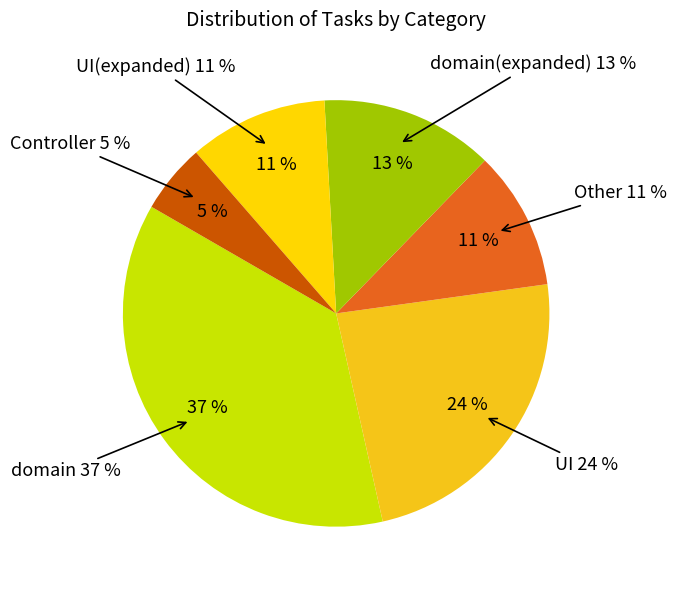

To the nearest percent, what portion does domain represent?

37%